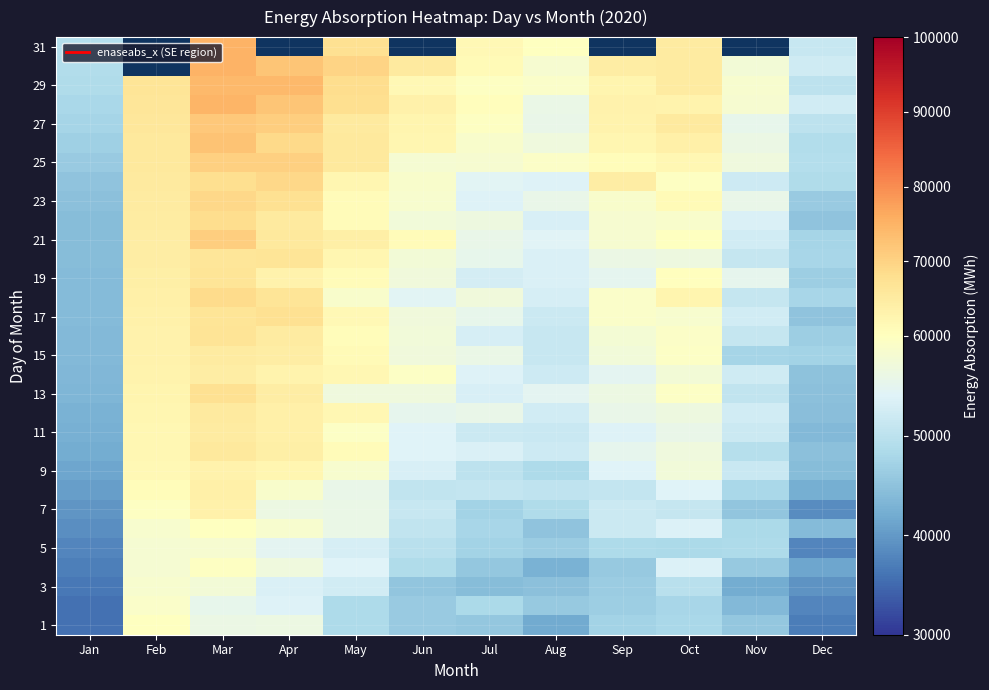

At which label does 29 reach its peak?

Mar